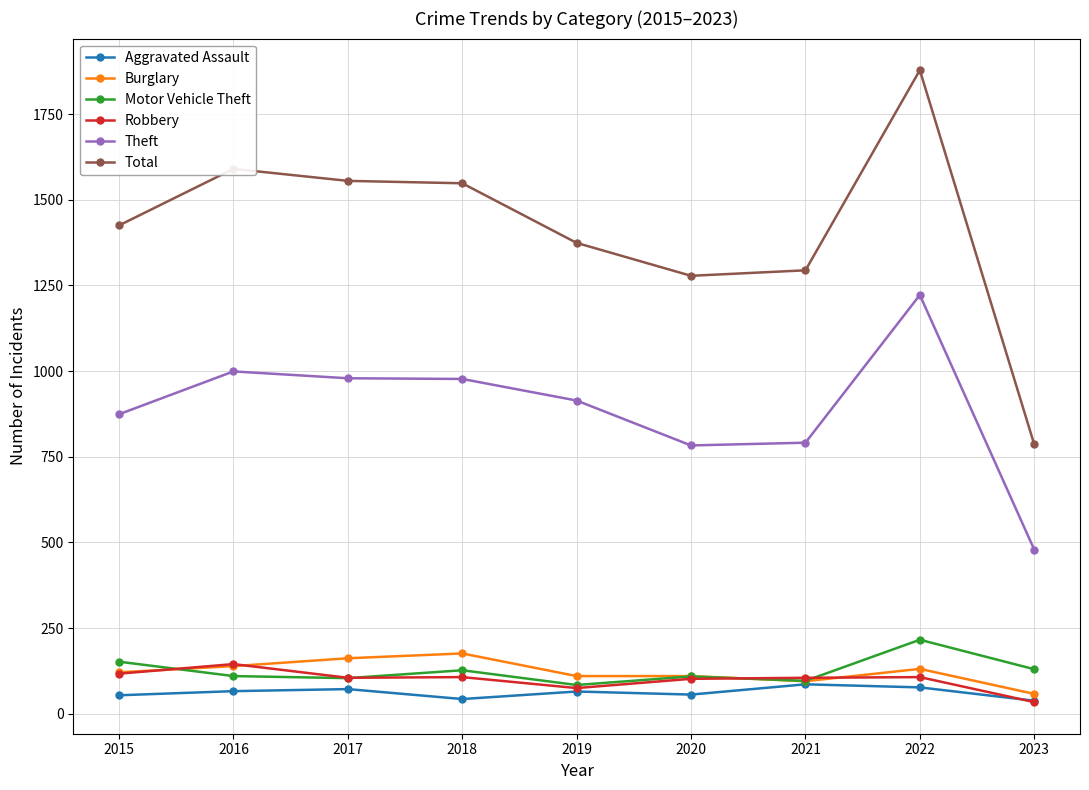

How many series are shown in this chart?

6